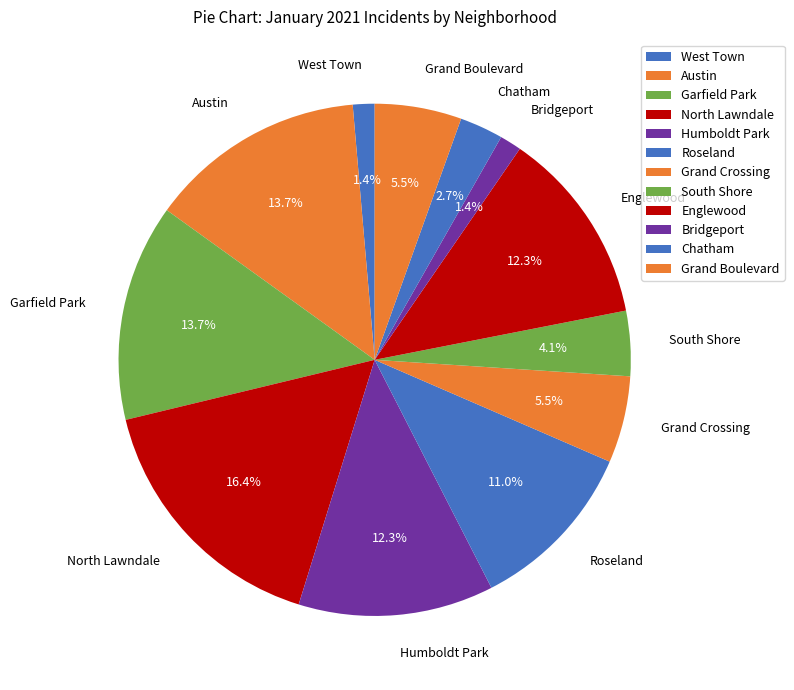

What percentage is NOT represented by Englewood?

87.7%